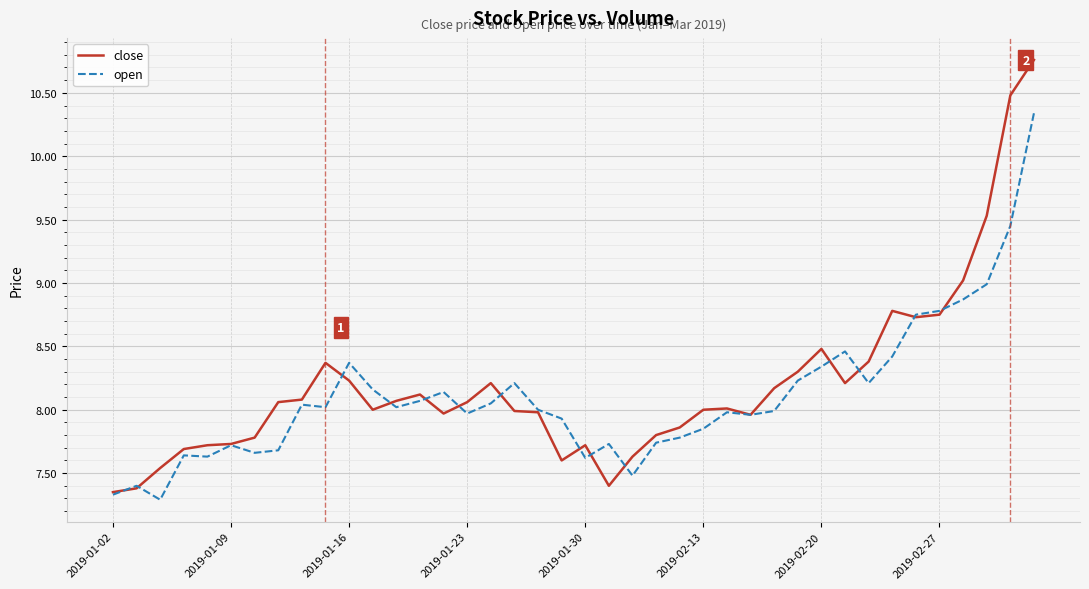

Rank the series by their maximum value, from lowest to highest.

open, close